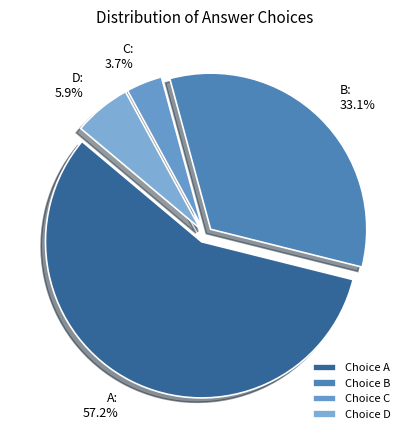

Do A and B together represent more than half of the pie?

Yes